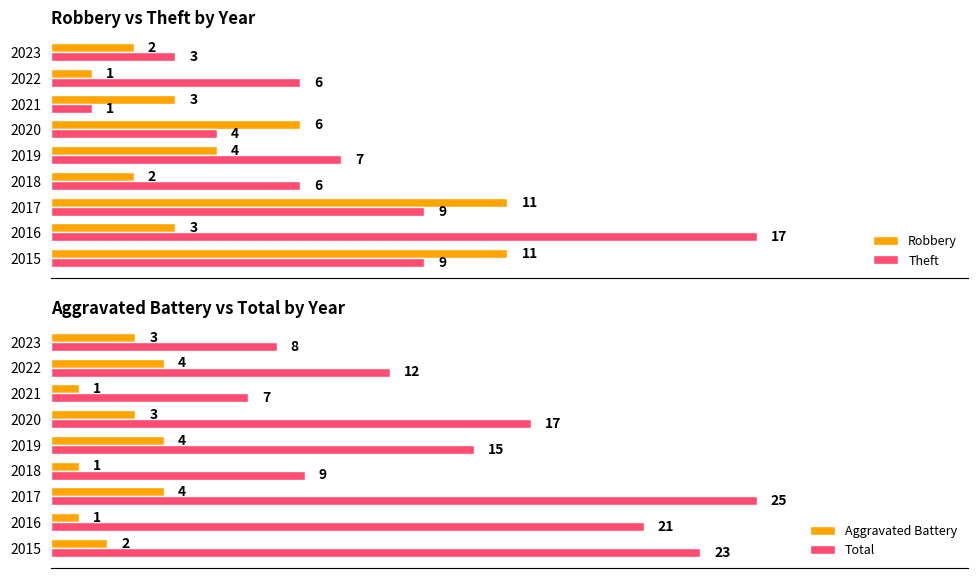

Reading right to left, extract all data points from this chart.

Robbery: 2	1	3	6	4	2	11	3	11
Theft: 3	6	1	4	7	6	9	17	9
Aggravated Battery: 3	4	1	3	4	1	4	1	2
Total: 8	12	7	17	15	9	25	21	23